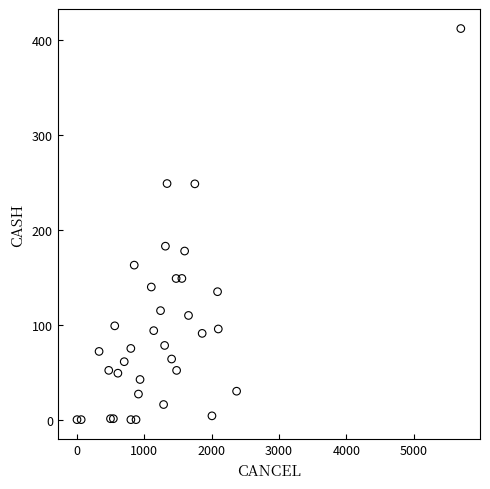

What Y value in the scatter plot is closest to 206?

182.9